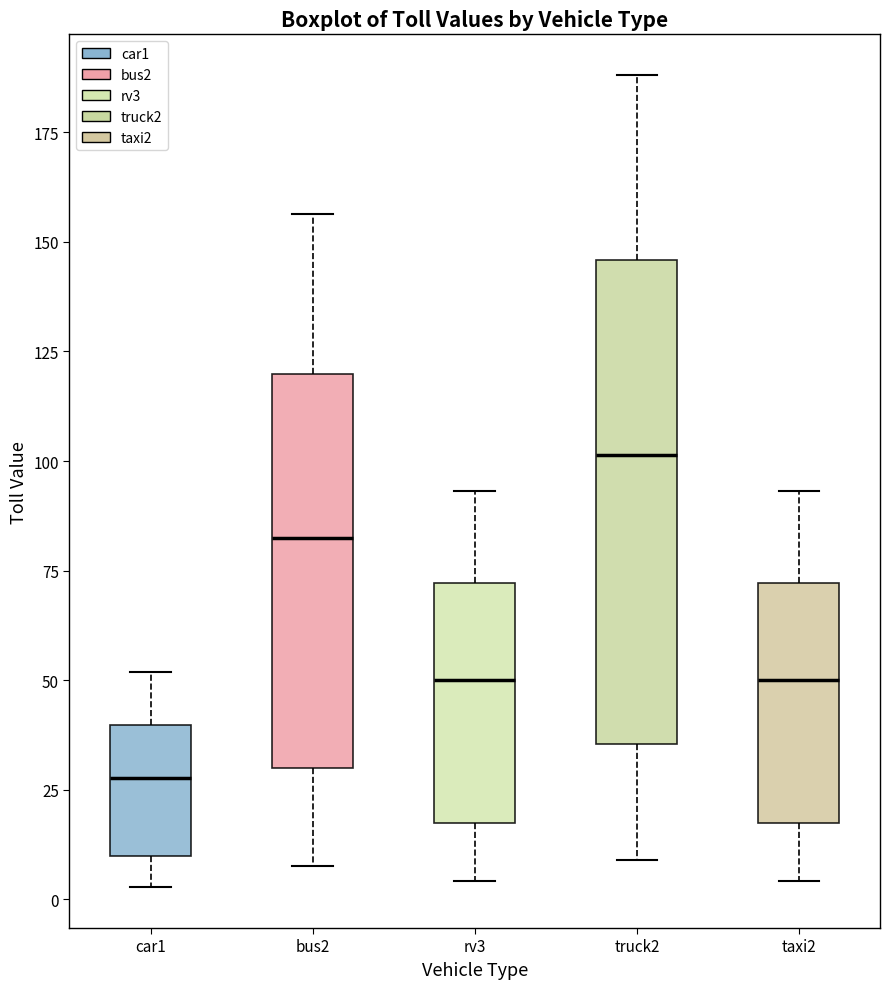

Reading left to right, read every box against the y-axis: the position of its median line, the range the box covers, and the ends of its whiskers. The values are not printed on the chart, so give them approximately, as read against the axis.

car1: median 30, box 10 to 40, whiskers 5 to 50
bus2: median 85, box 30 to 120, whiskers 10 to 155
rv3: median 50, box 15 to 70, whiskers 5 to 95
truck2: median 100, box 35 to 145, whiskers 10 to 190
taxi2: median 50, box 15 to 70, whiskers 5 to 95